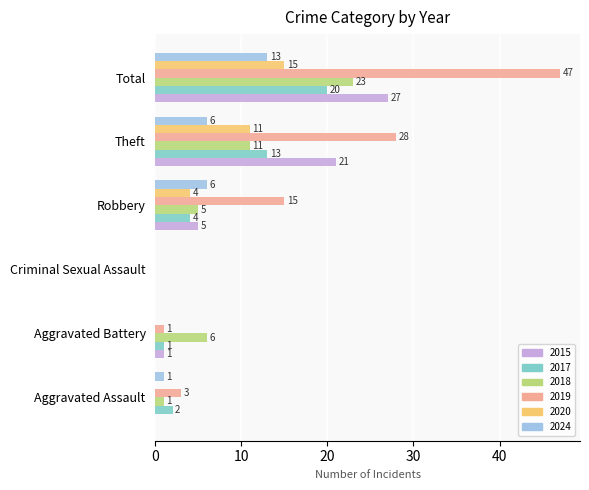

What is the sum of the 2015 values at Robbery and Aggravated Assault?

5